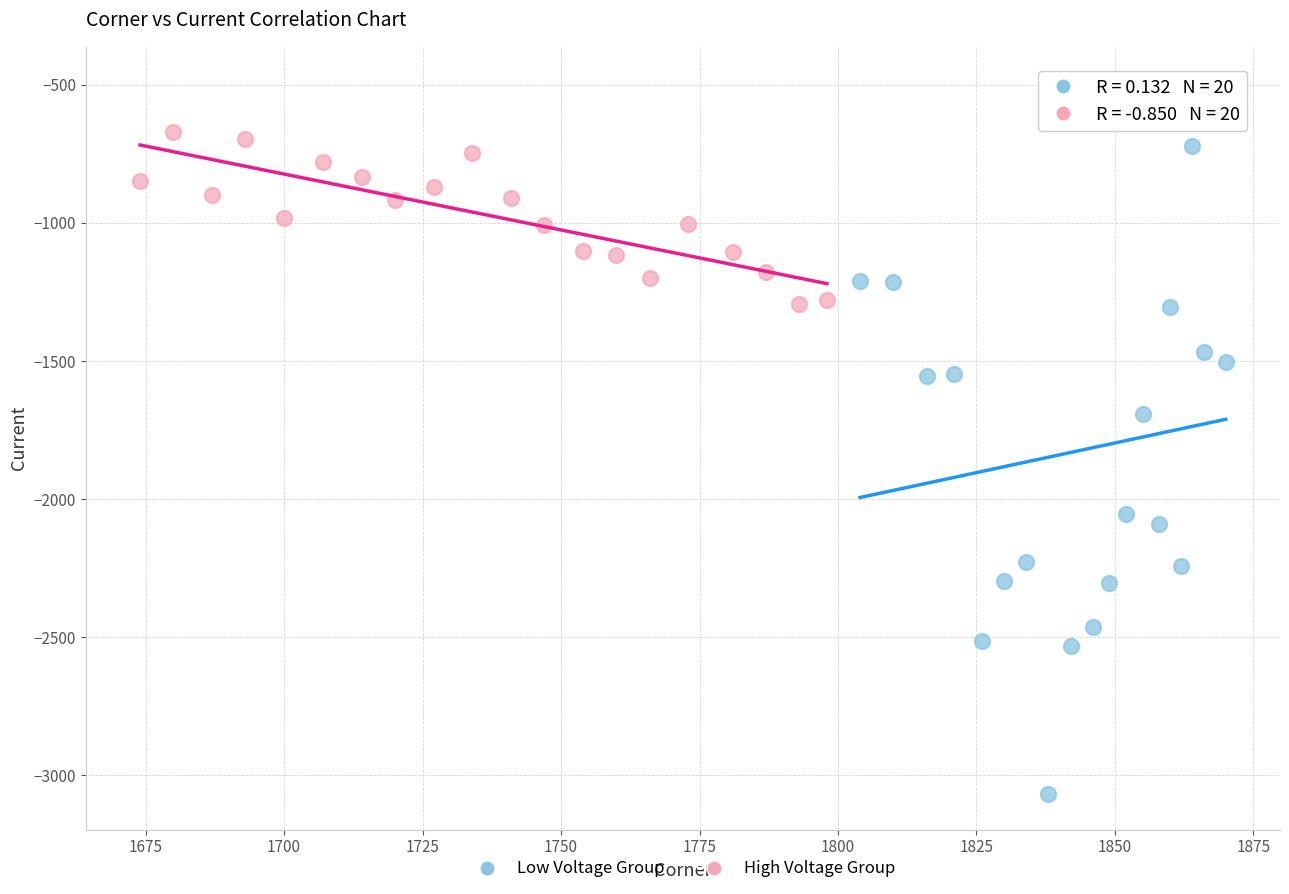

Which series has the widest spread of Y values?

Low Voltage Group